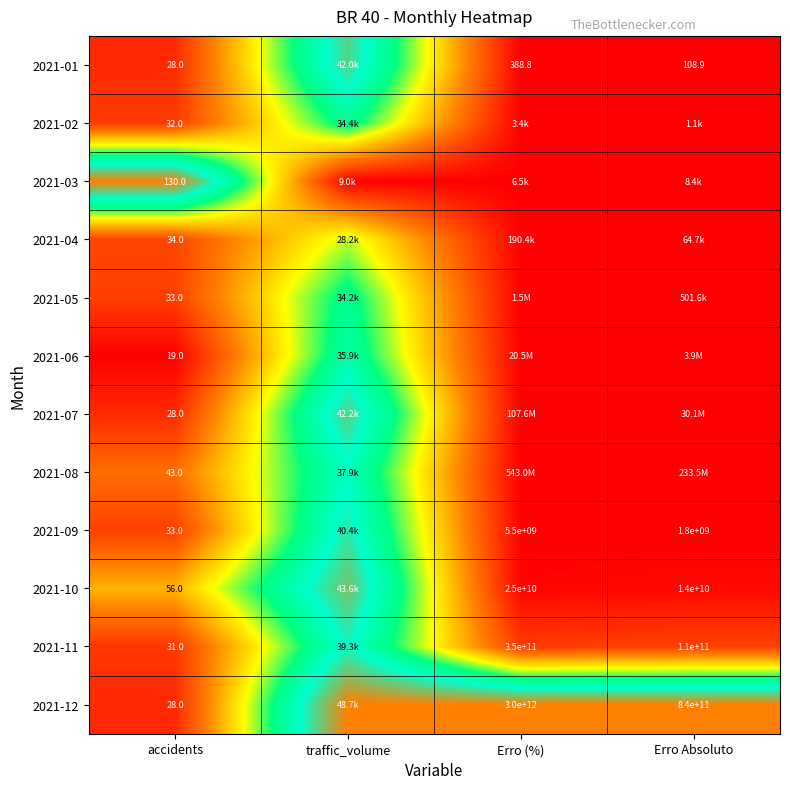

At how many categories does at least one series exceed 0?

4